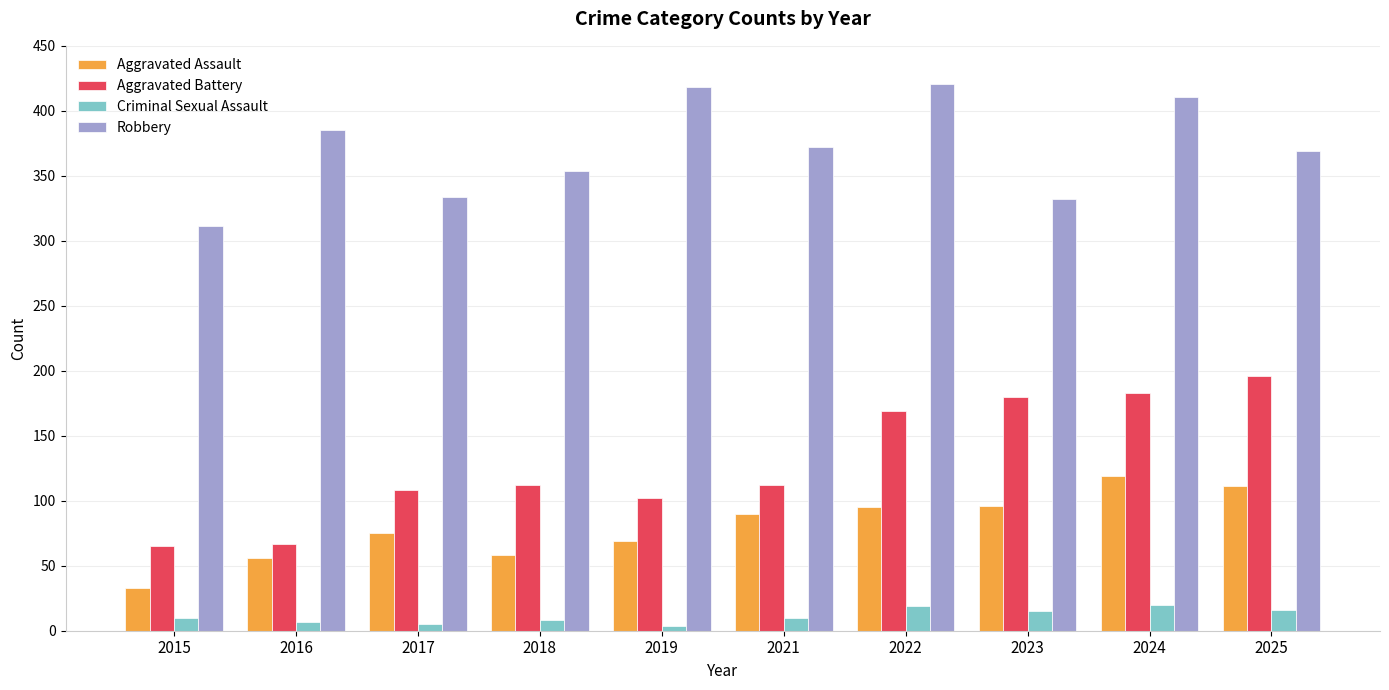

List the series in order of their peak value, highest first.

Robbery, Aggravated Battery, Aggravated Assault, Criminal Sexual Assault